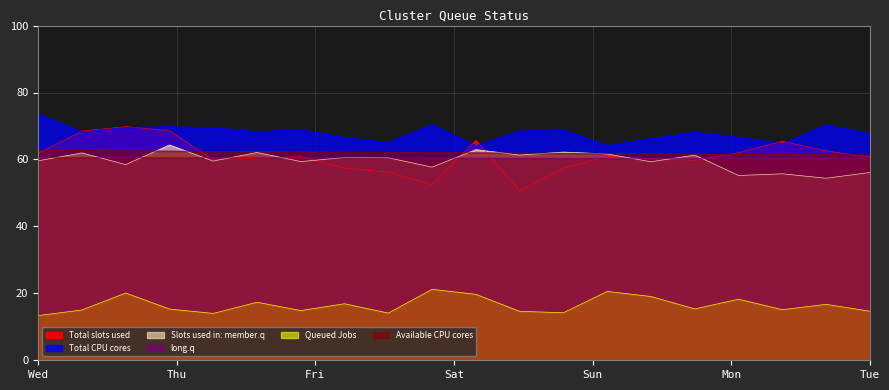

Read the Total slots used value at Tue.

60.7